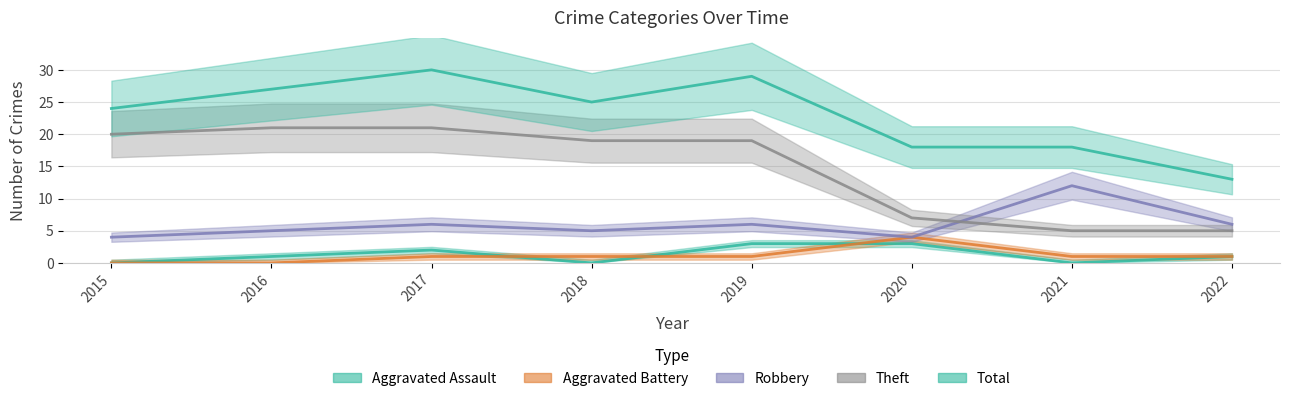

How many data points in Theft are less than 19?

3